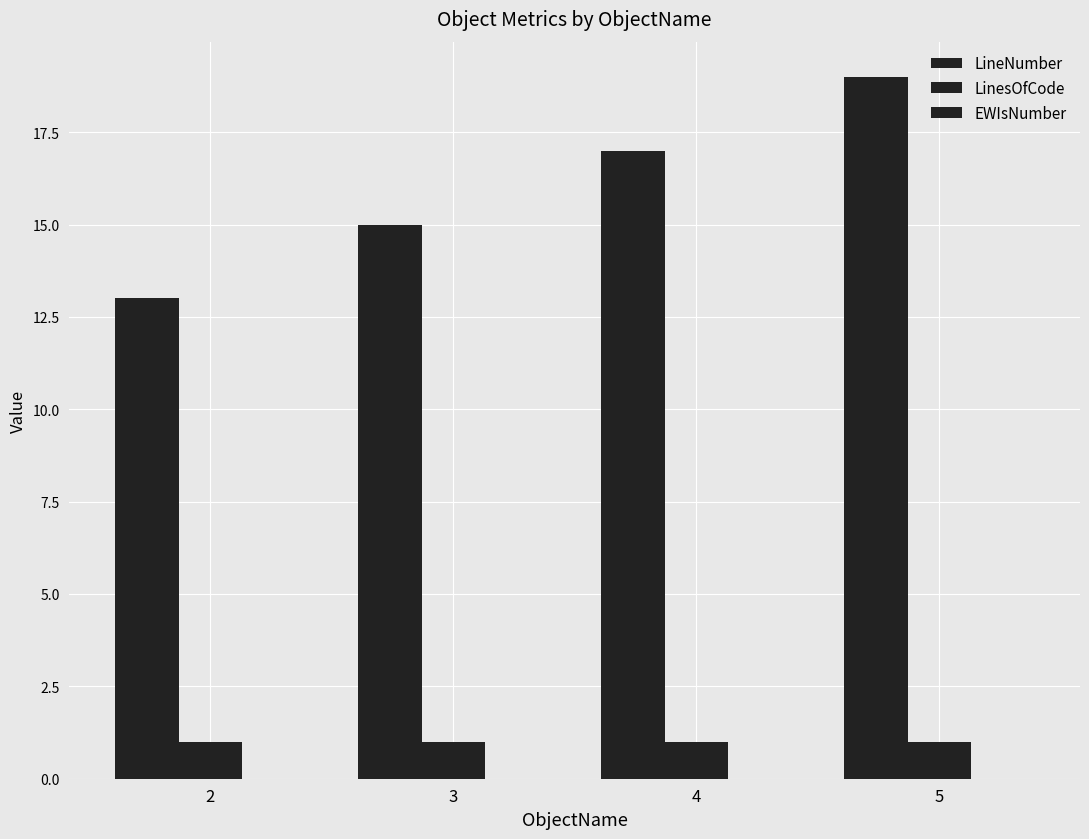

Which category has the highest value across all series?

5